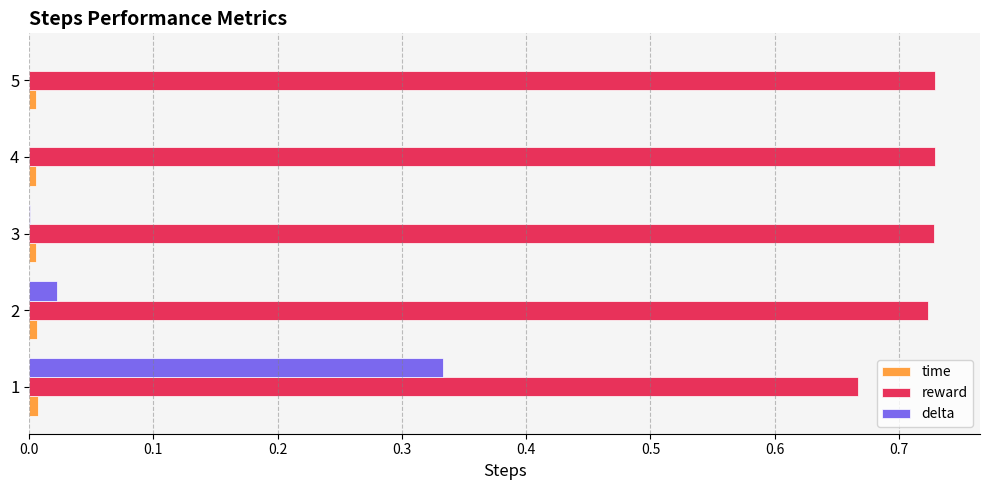

Is the value of reward at 5 greater than the value of delta at 1?

Yes